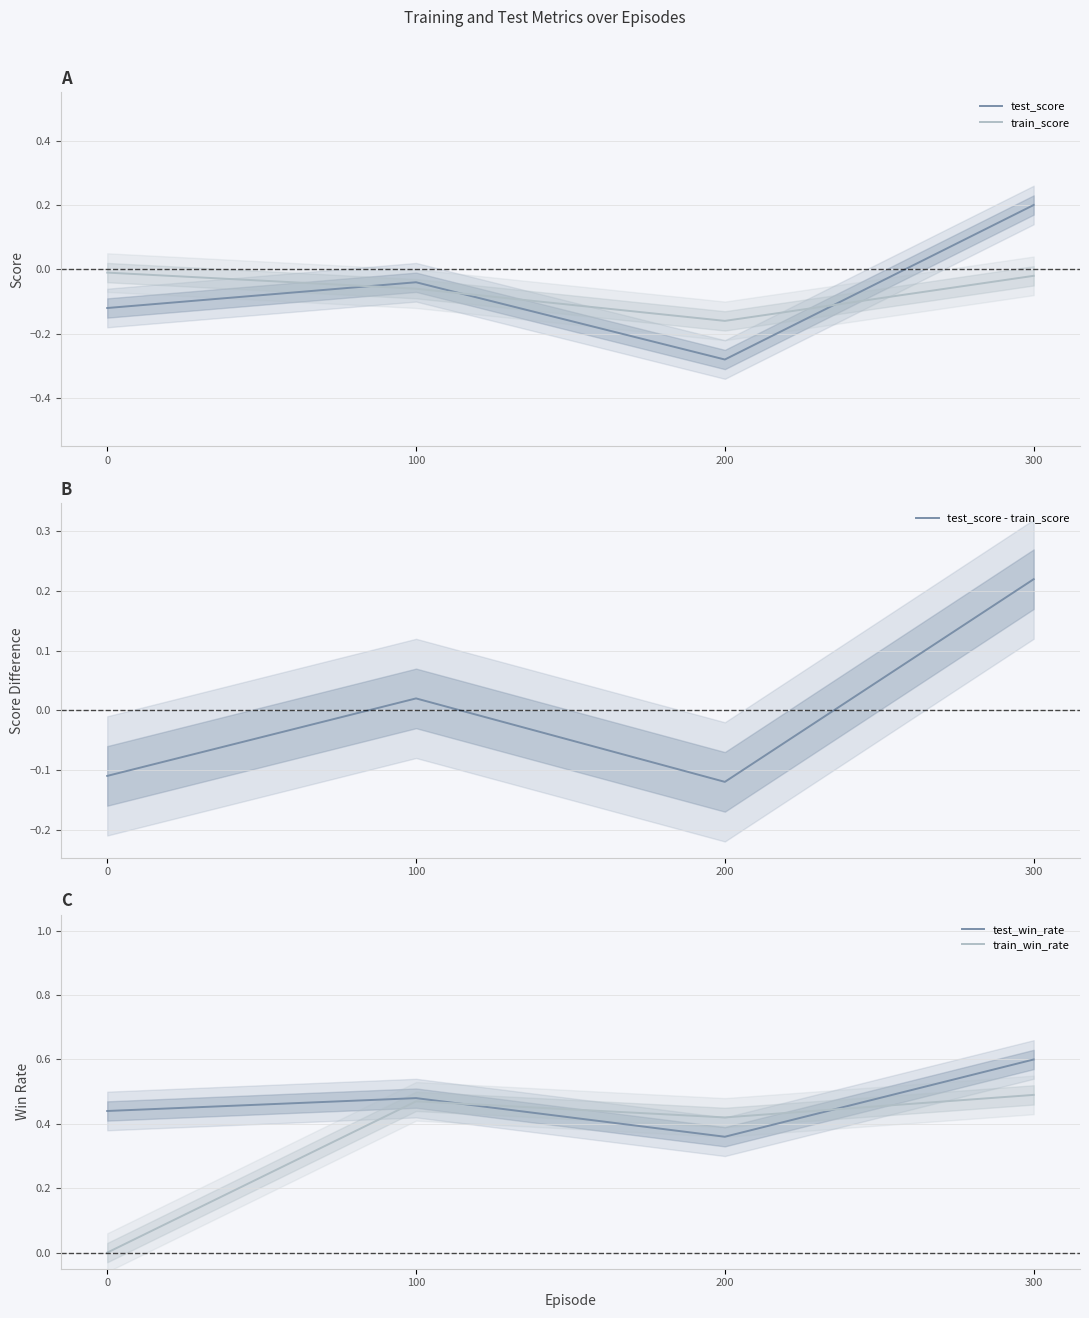

Reading right to left, what are all the values shown in this chart?

test_score: 0.2	-0.3	-0.0	-0.1
train_score: -0.0	-0.2	-0.1	-0.0
test_score - train_score: 0.2	-0.1	0.0	-0.1
test_win_rate: 0.6	0.4	0.5	0.4
train_win_rate: 0.5	0.4	0.5	0.0